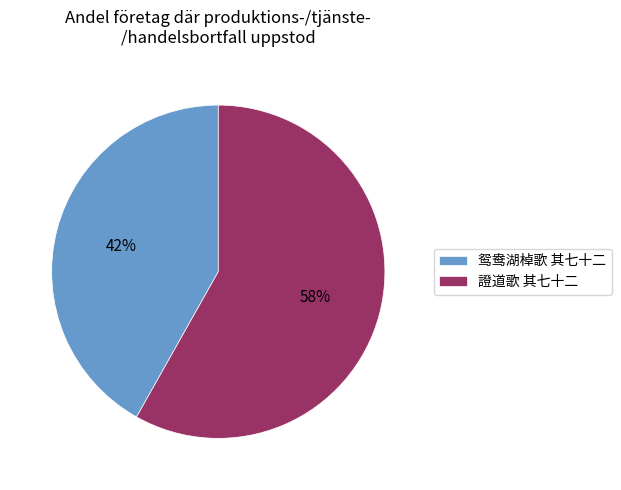

Which category has the biggest portion of the pie?

證道歌 其七十二